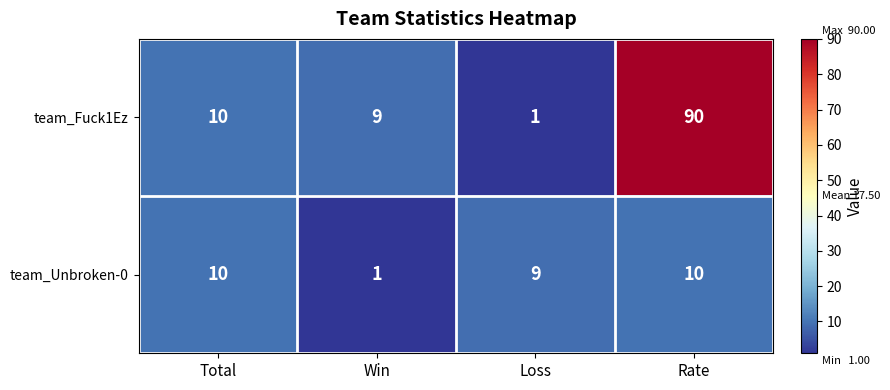

List the labels in order of team_Fuck1Ez value, smallest first.

Loss, Win, Total, Rate